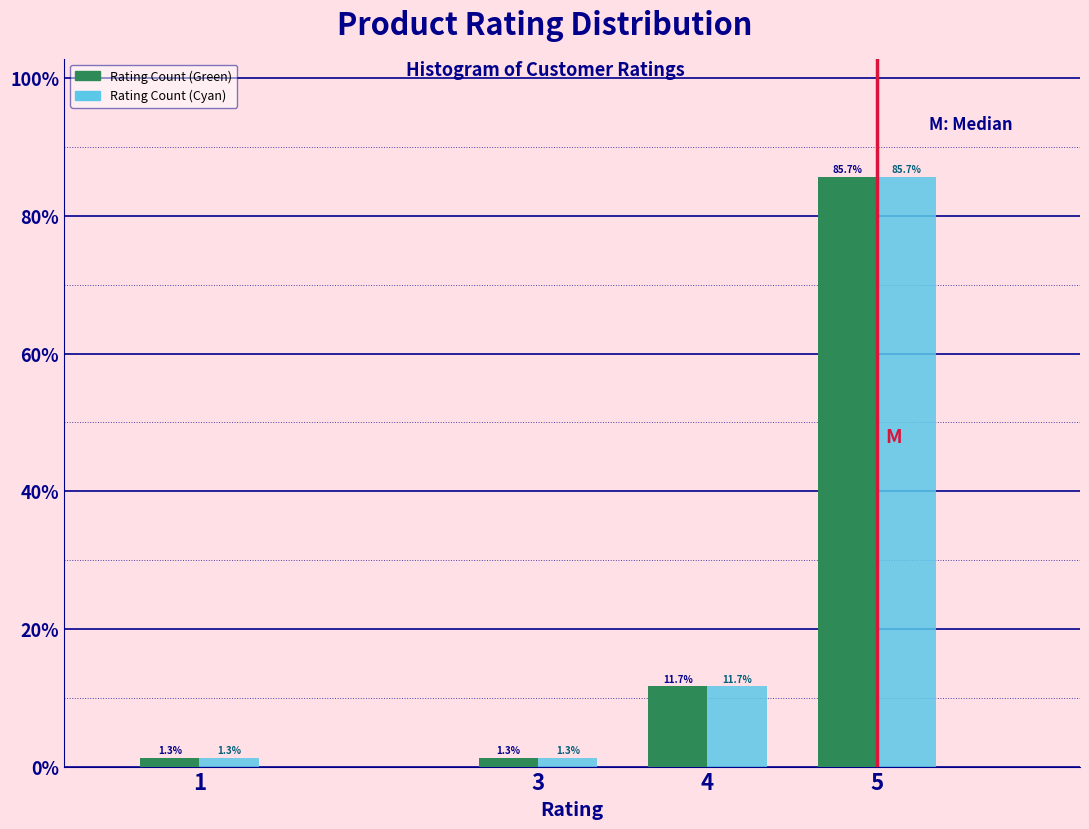

Reading right to left, extract all data points from this chart.

Rating Count (Green): 85.7	11.7	1.3	1.3
Rating Count (Cyan): 85.7	11.7	1.3	1.3